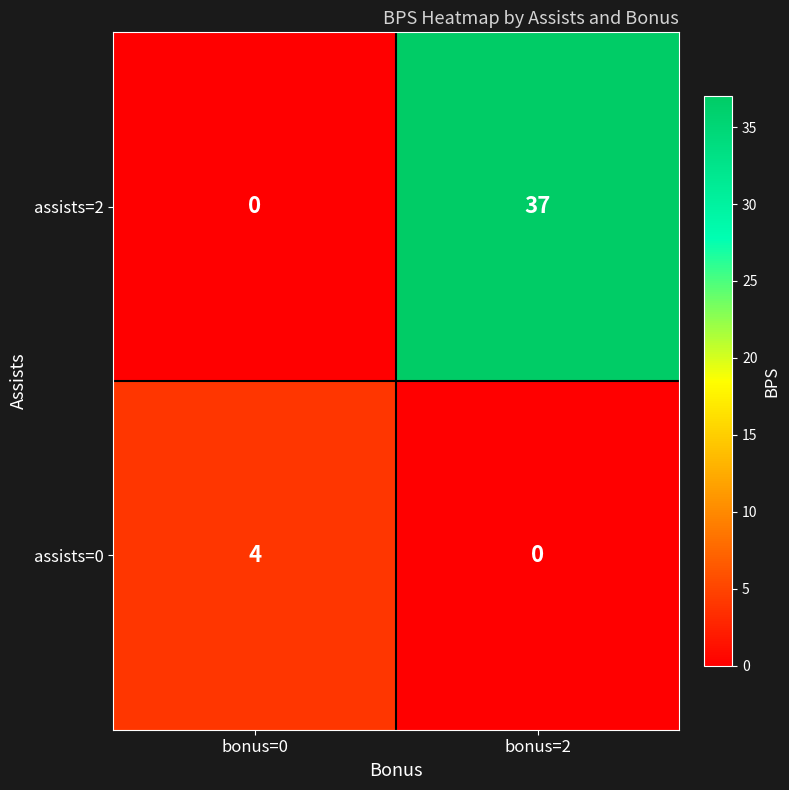

Between bonus=0 and bonus=2, which series saw the biggest shift?

assists=2